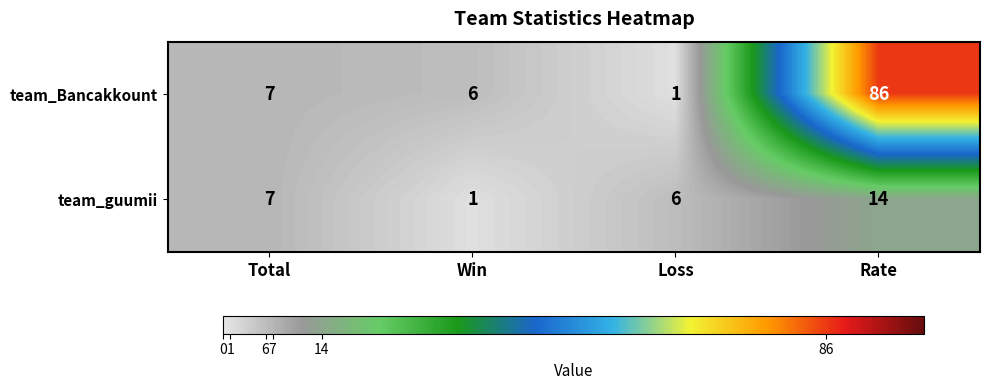

At which category is the sum across all series the highest?

Rate